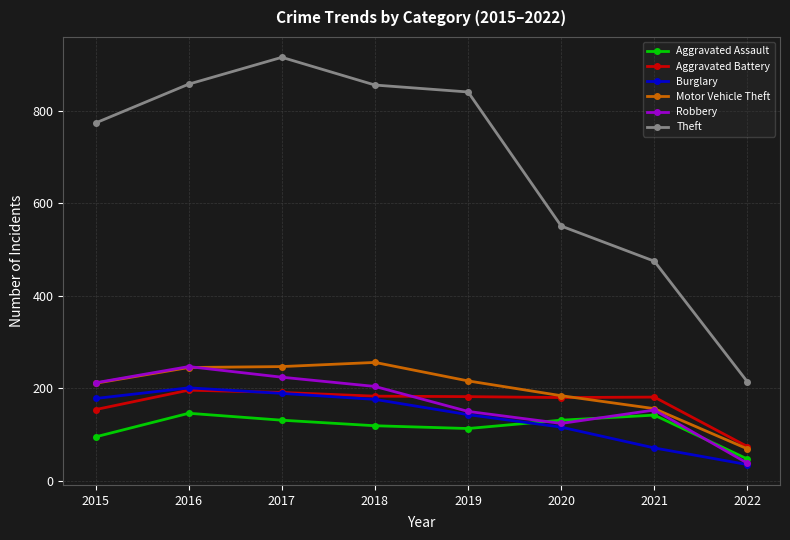

What is the value of the Motor Vehicle Theft point at the 6th from the left?

184